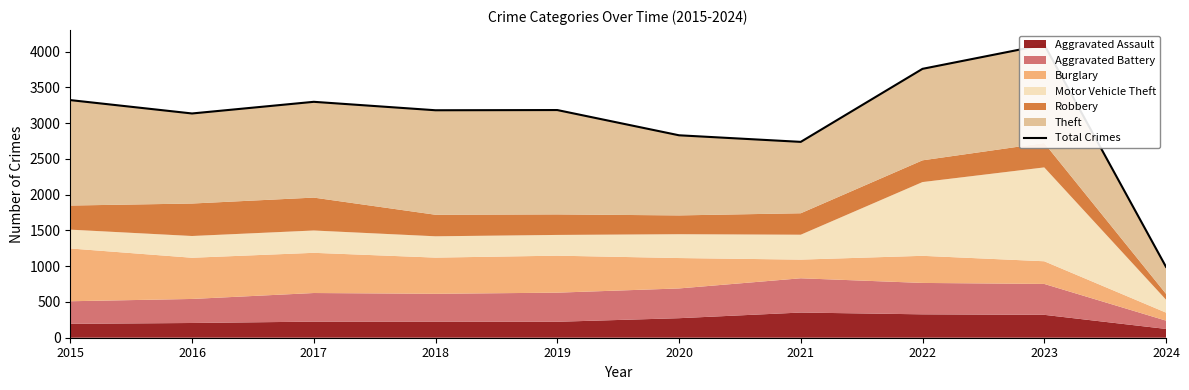

What is the value of the 4th point from the left?

3180